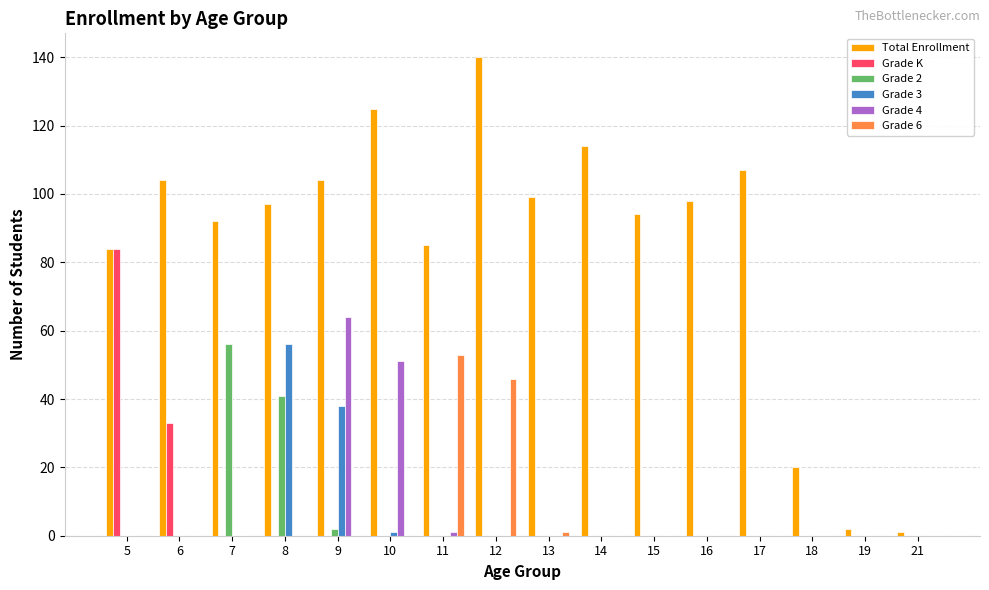

What are all the series names shown in the legend?

Total Enrollment, Grade K, Grade 2, Grade 3, Grade 4, Grade 6